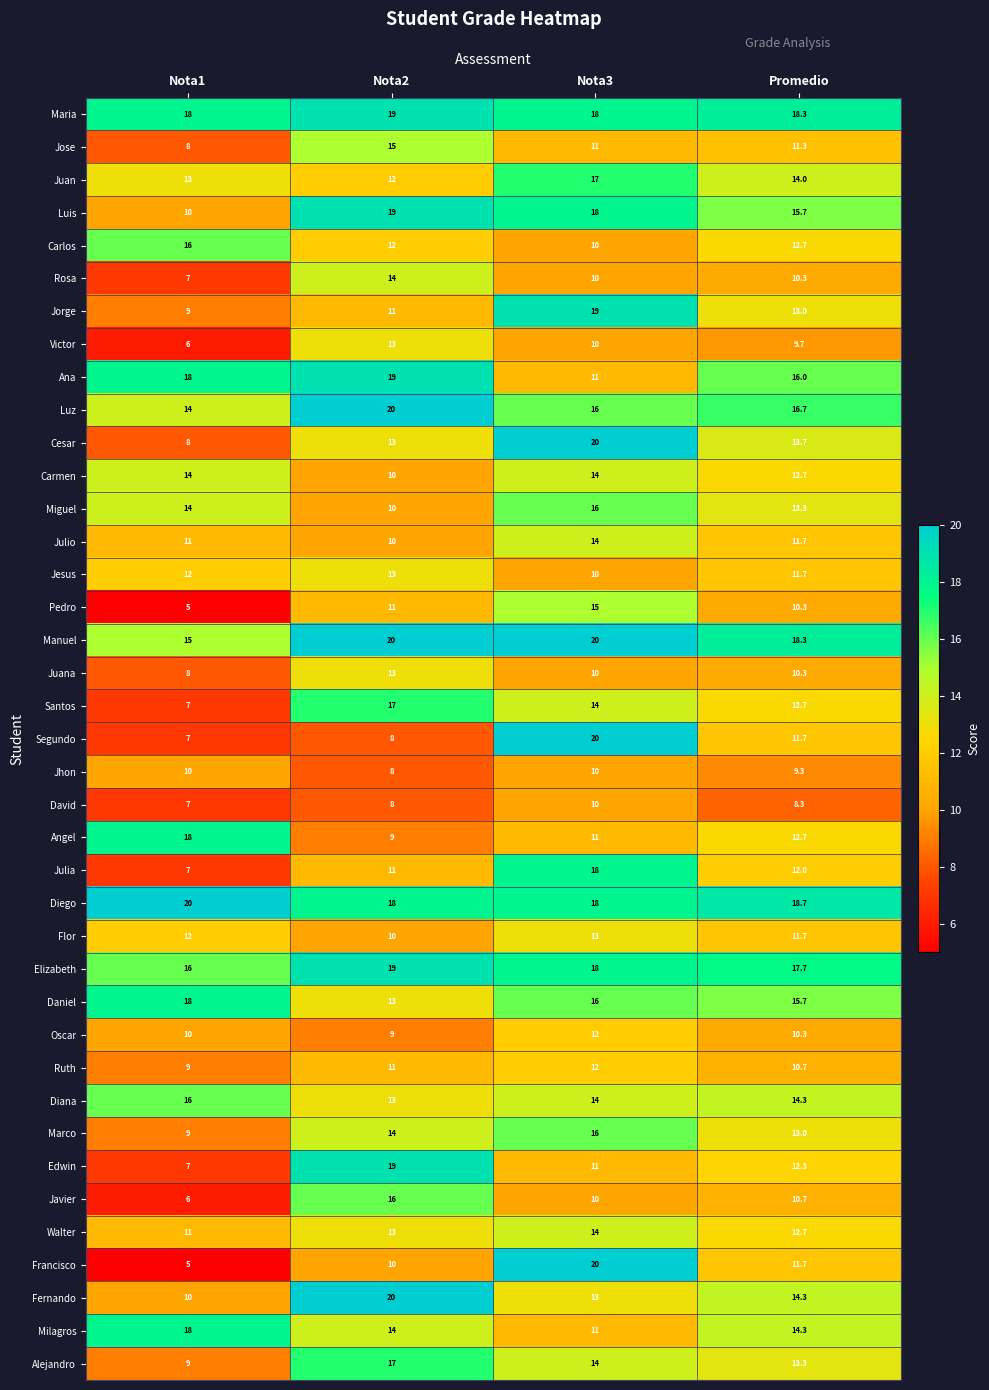

Is it true that Carlos equals 5.5 at Nota2?

False